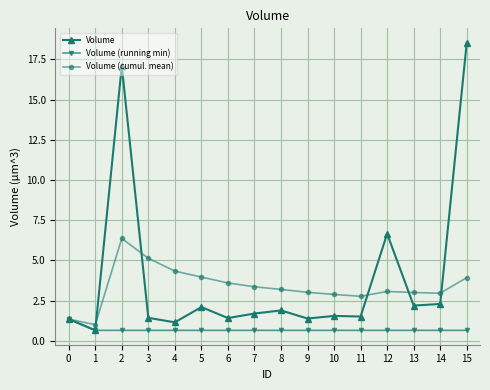

At which category does Volume (cumul. mean) reach its first local valley?

1